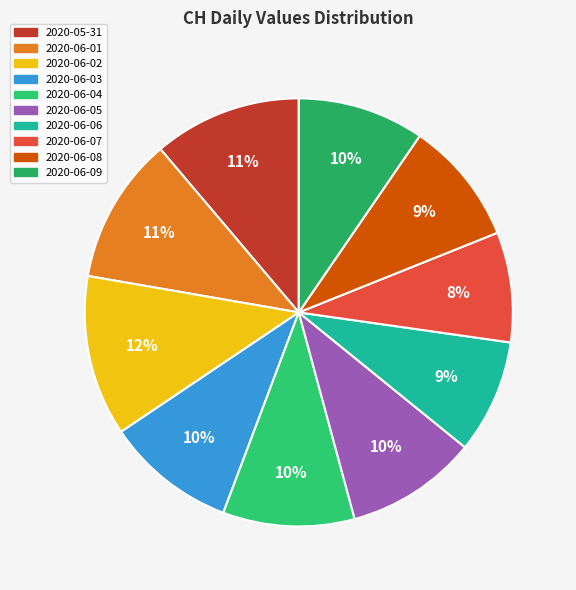

Approximately how many times larger is the value at 2020-06-02 compared to 2020-06-09?

1.3